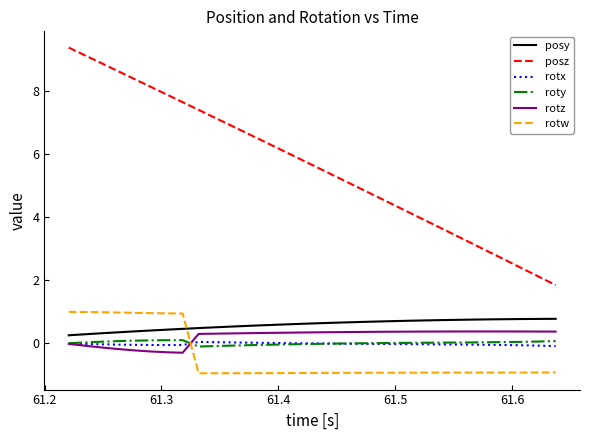

What is the difference between the maximum and minimum values in the posz series?

7.5